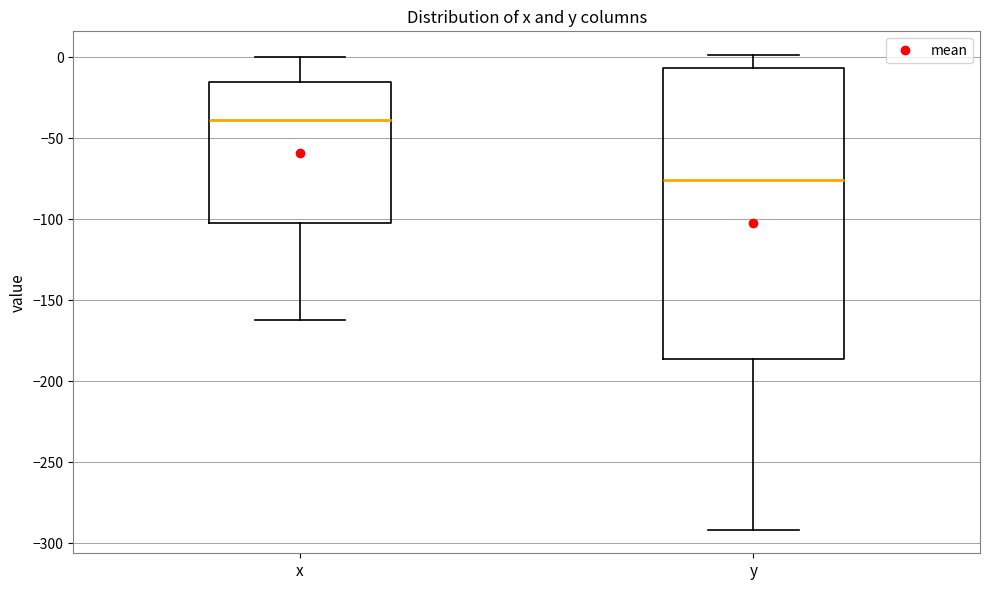

Which box has the lowest median line?

y